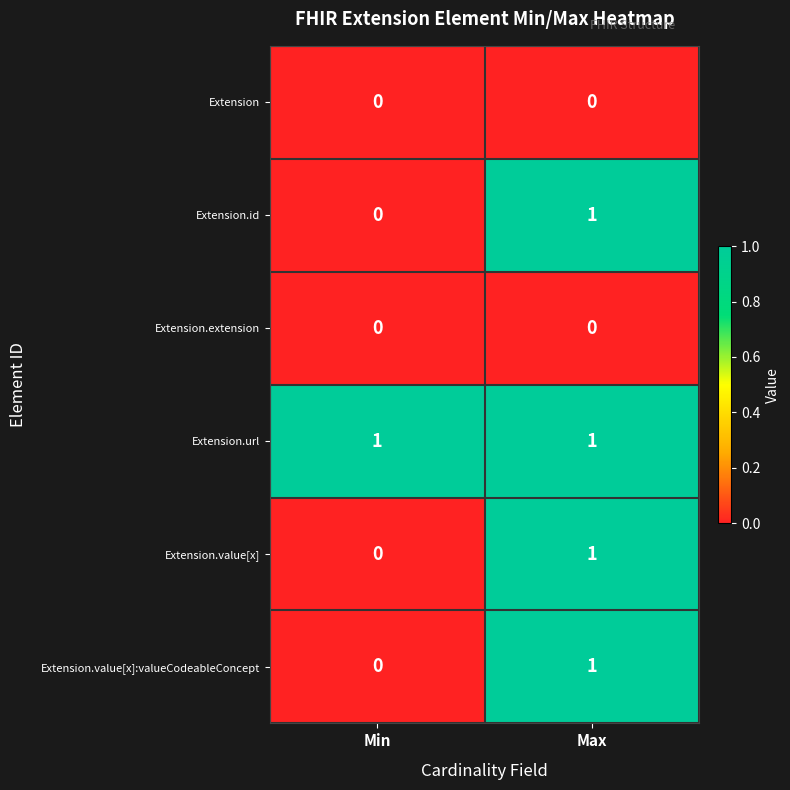

At how many categories does at least one series exceed 0?

2